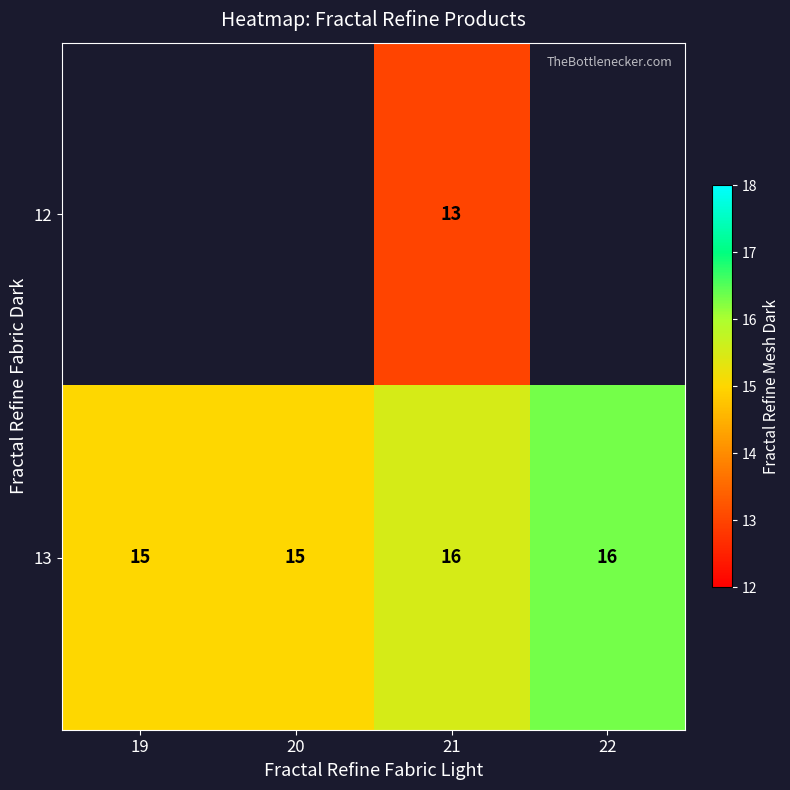

The value of 13 at 19 is 4.1. True or false?

False